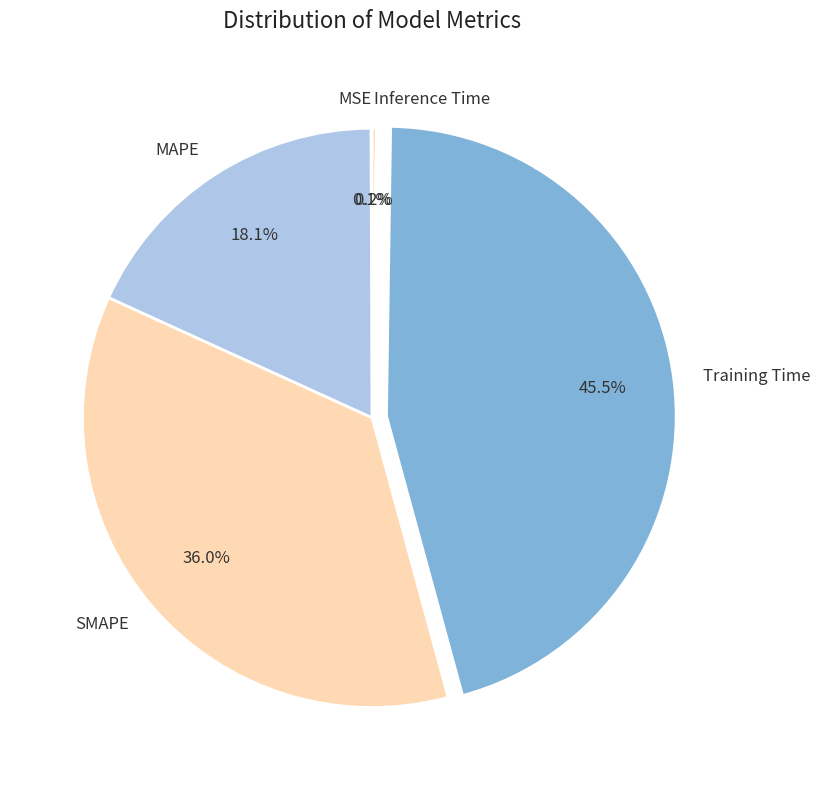

Is there any slice that represents more than half of the pie?

No